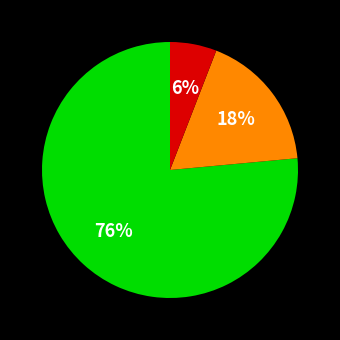

Is there any slice that represents more than half of the pie?

Yes